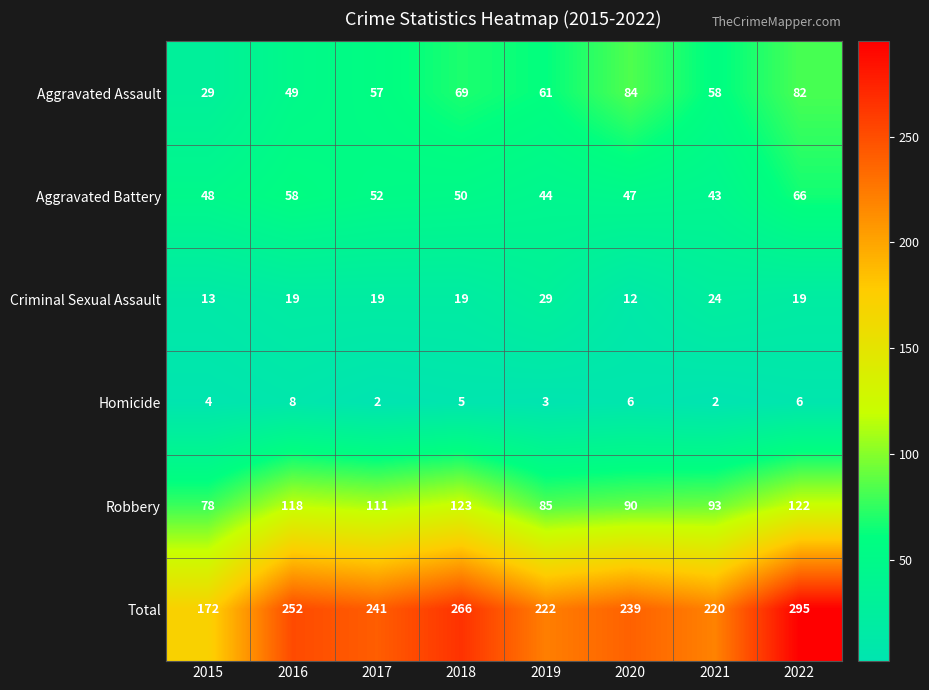

True or false: Total has a value of 172 at 2015.

True